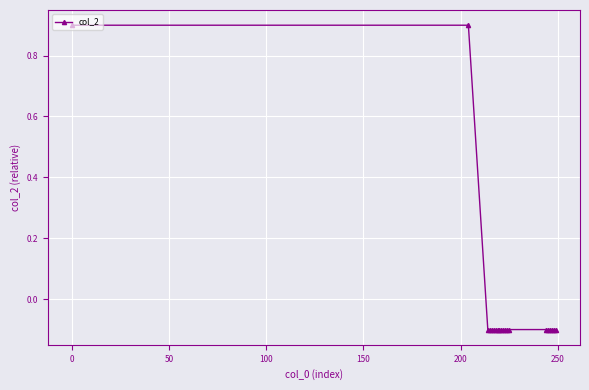

What is the greatest value displayed?

0.9